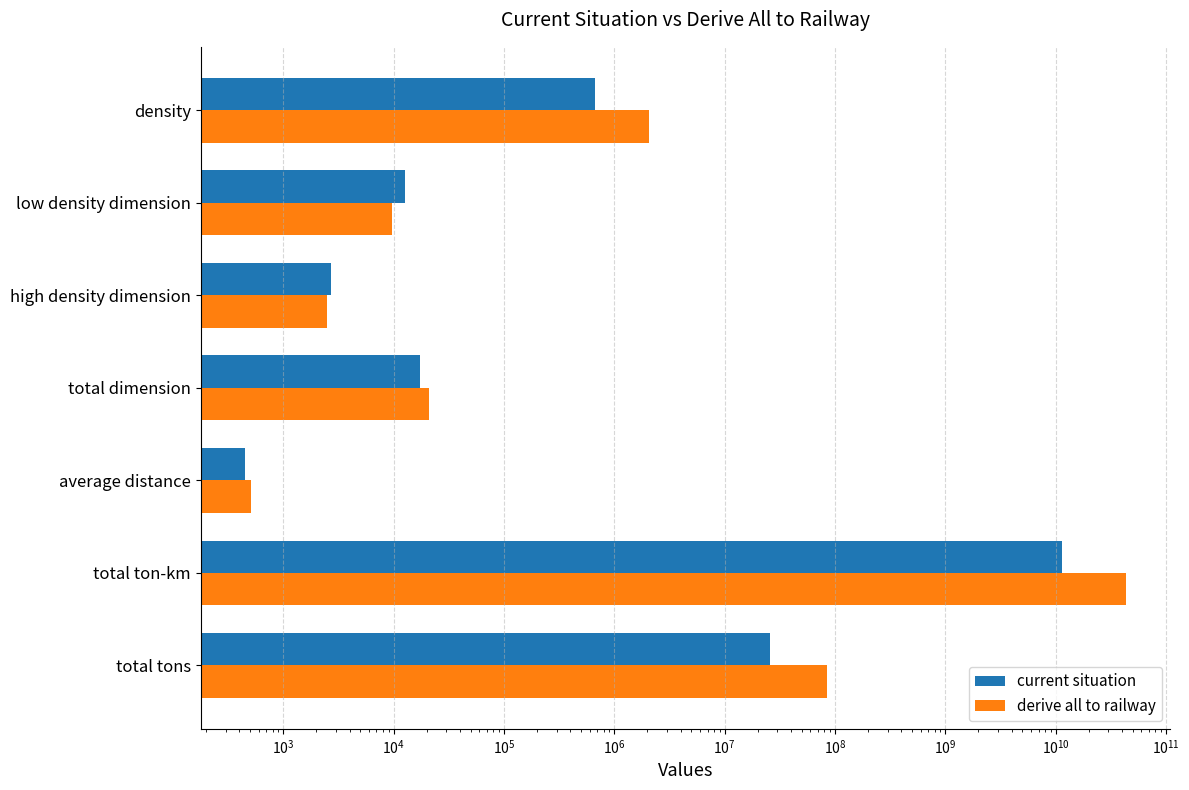

What is the difference between the maximum and minimum values in the current situation series?

11527854107.6